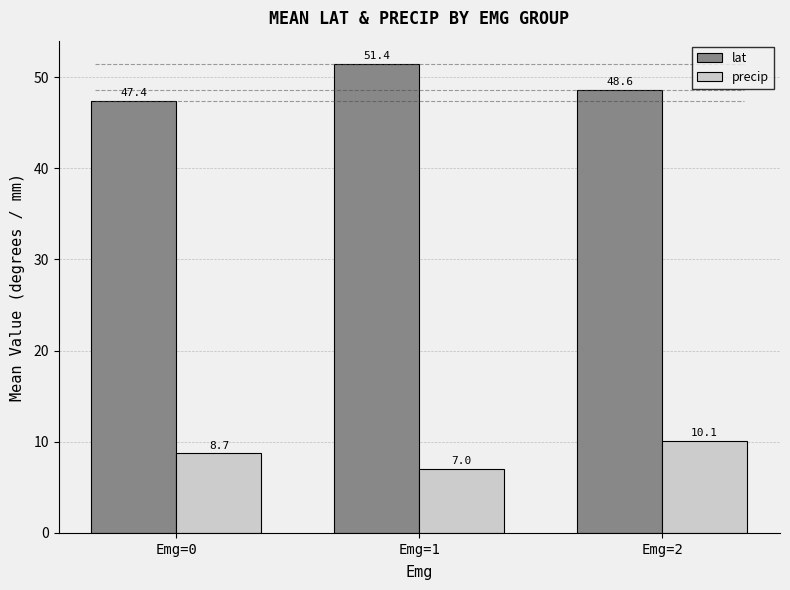

Which series has the largest total across all categories?

lat